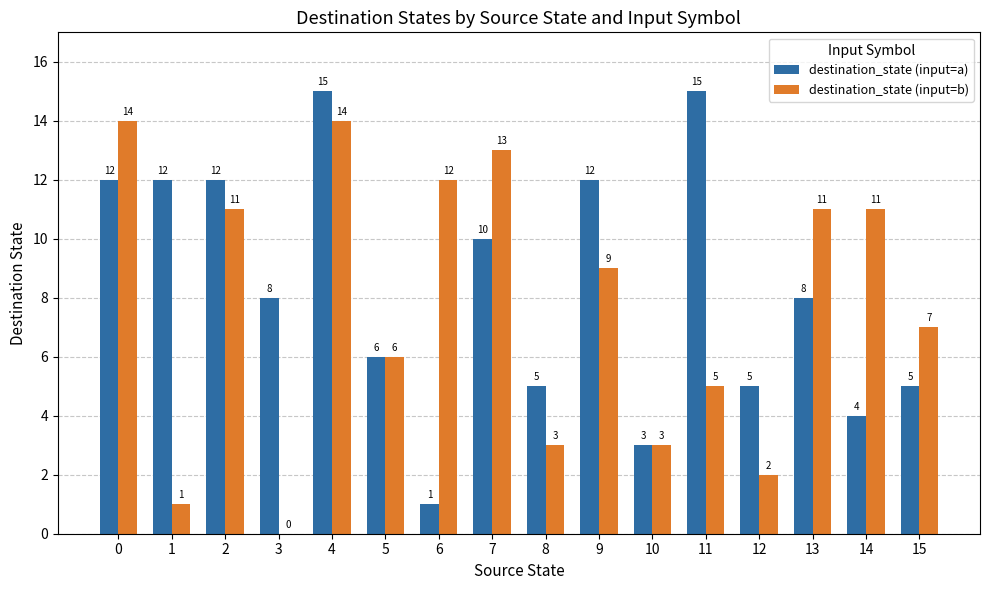

The value of destination_state (input=b) at 0 is 14. True or false?

True